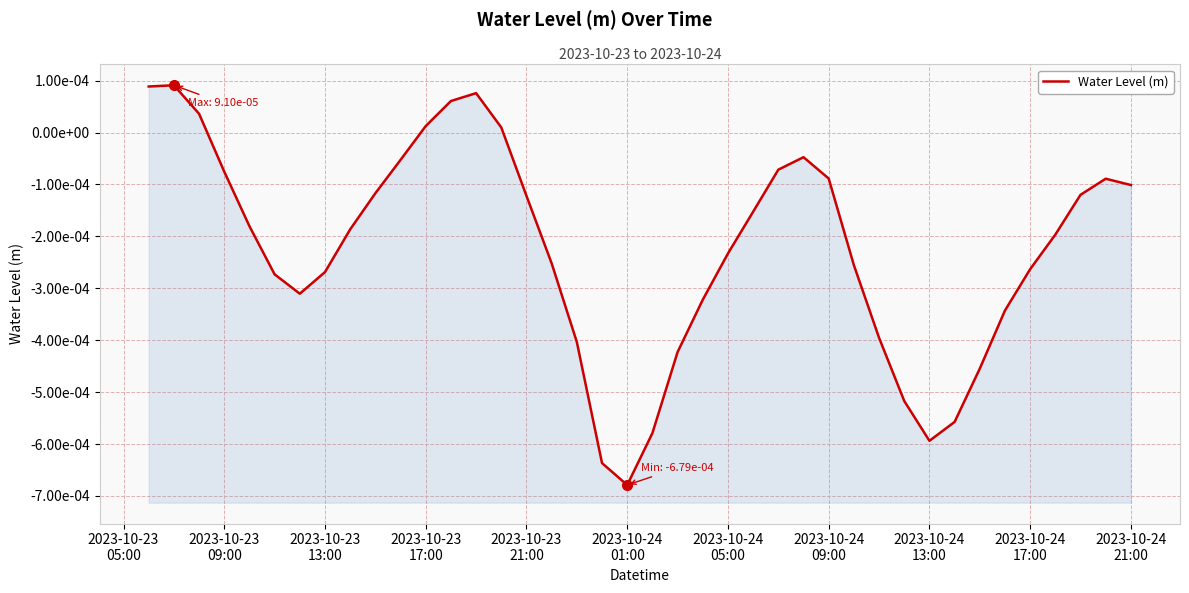

The value at 18 is -0.0. True or false?

False